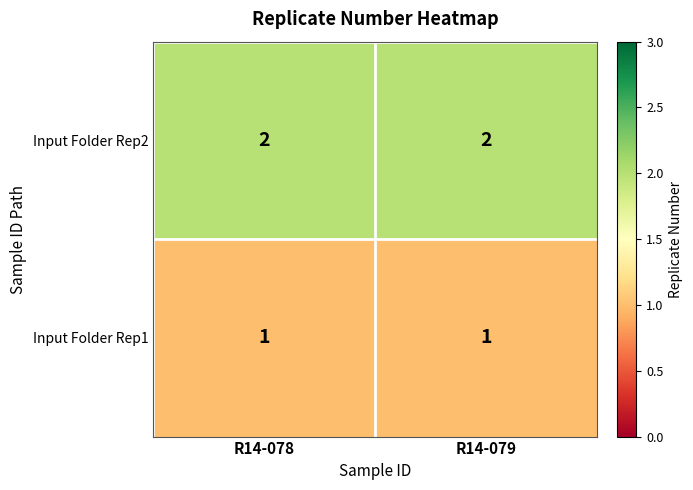

List the series in order of their peak value, lowest first.

Input Folder Rep1, Input Folder Rep2